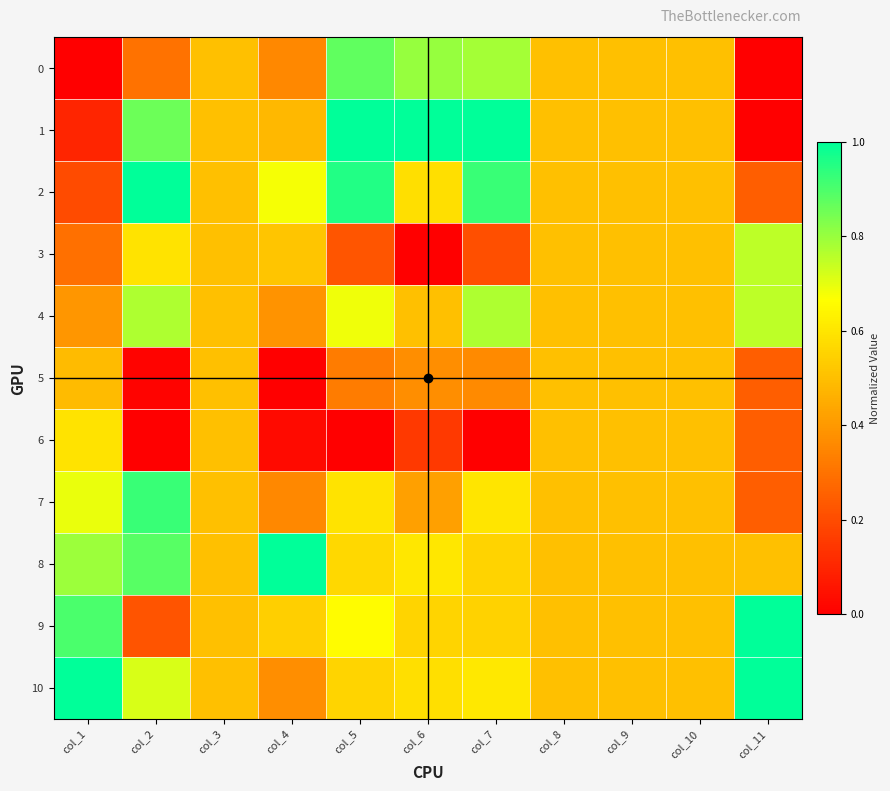

At how many categories does at least one series exceed 0?

11